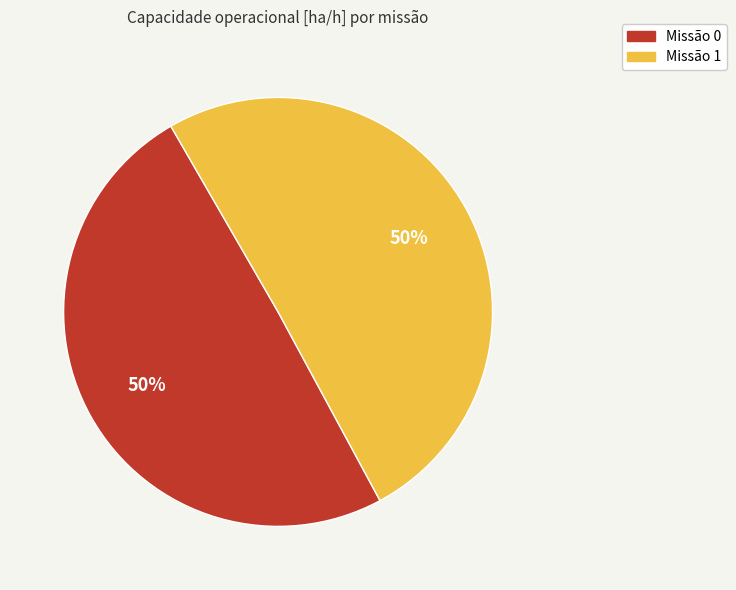

What percentage is the Missão 1 slice, to the nearest percent?

50%